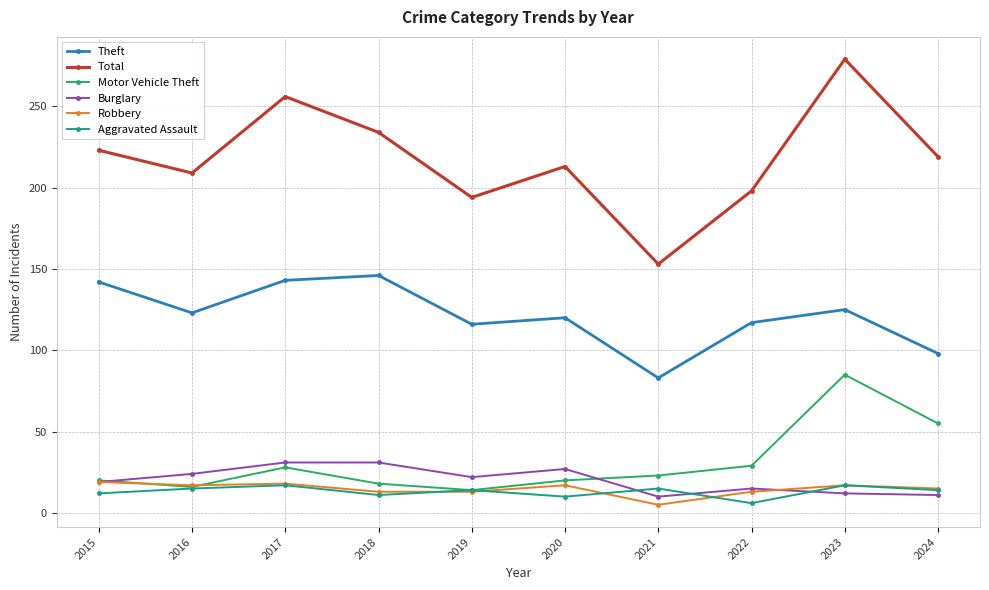

Is it true that Burglary equals 31 at 2017?

True